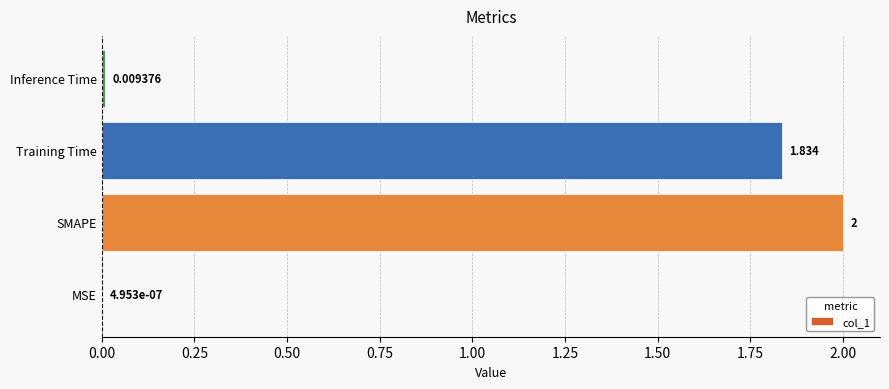

Which category has the highest value across all series?

SMAPE